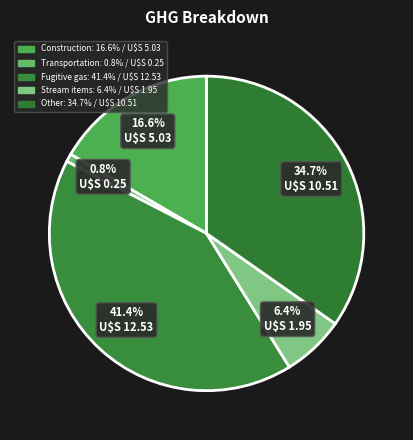

How many slices are in this pie chart?

5